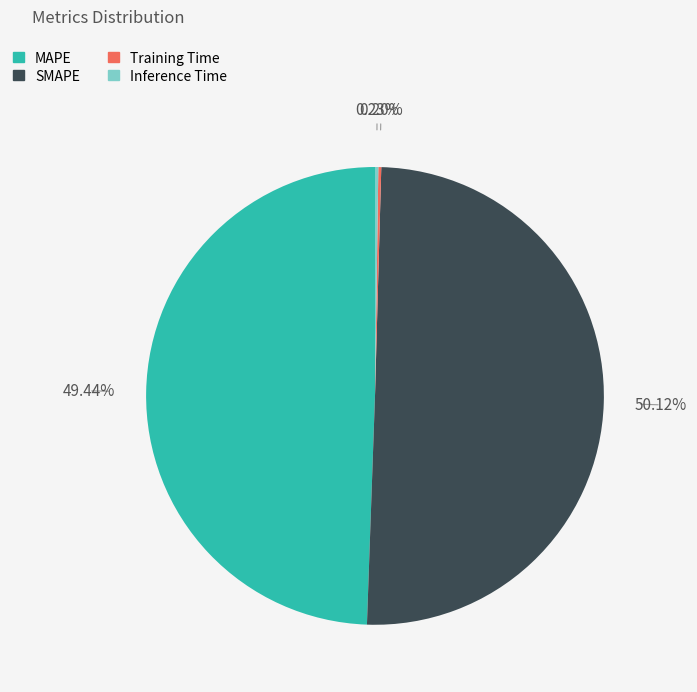

Is it true that MAPE is 57% of the pie?

False